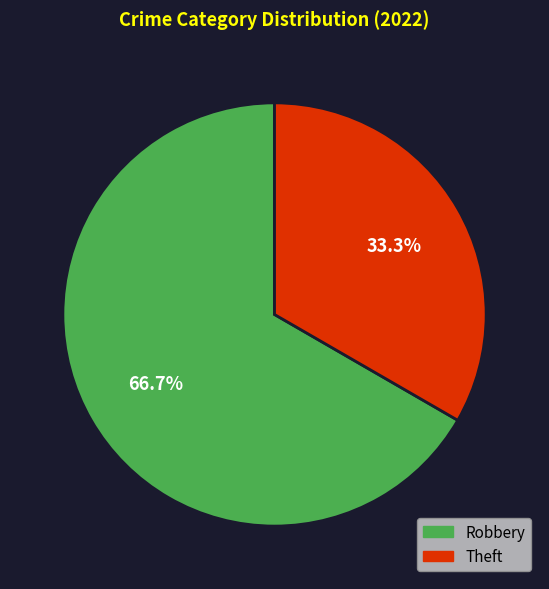

Which has a higher value, Robbery or Theft?

Robbery